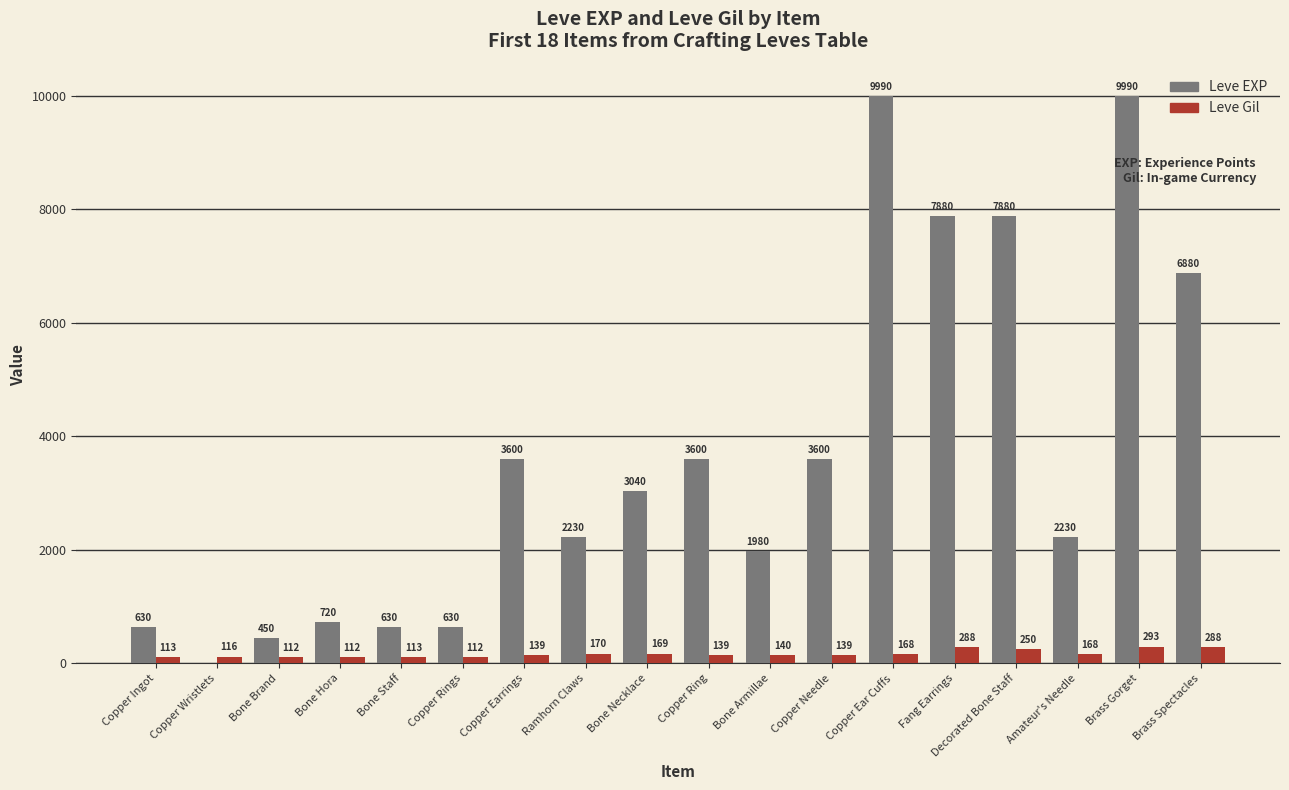

Is it true that Leve EXP equals 630 at Bone Staff?

True